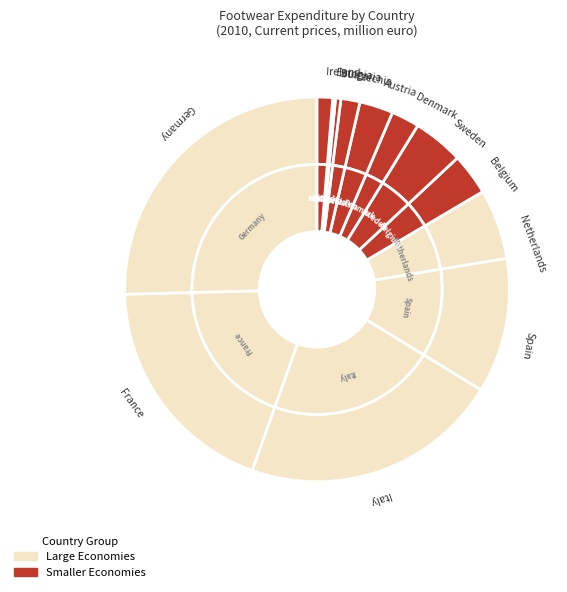

Which slice is the smallest?

Estonia